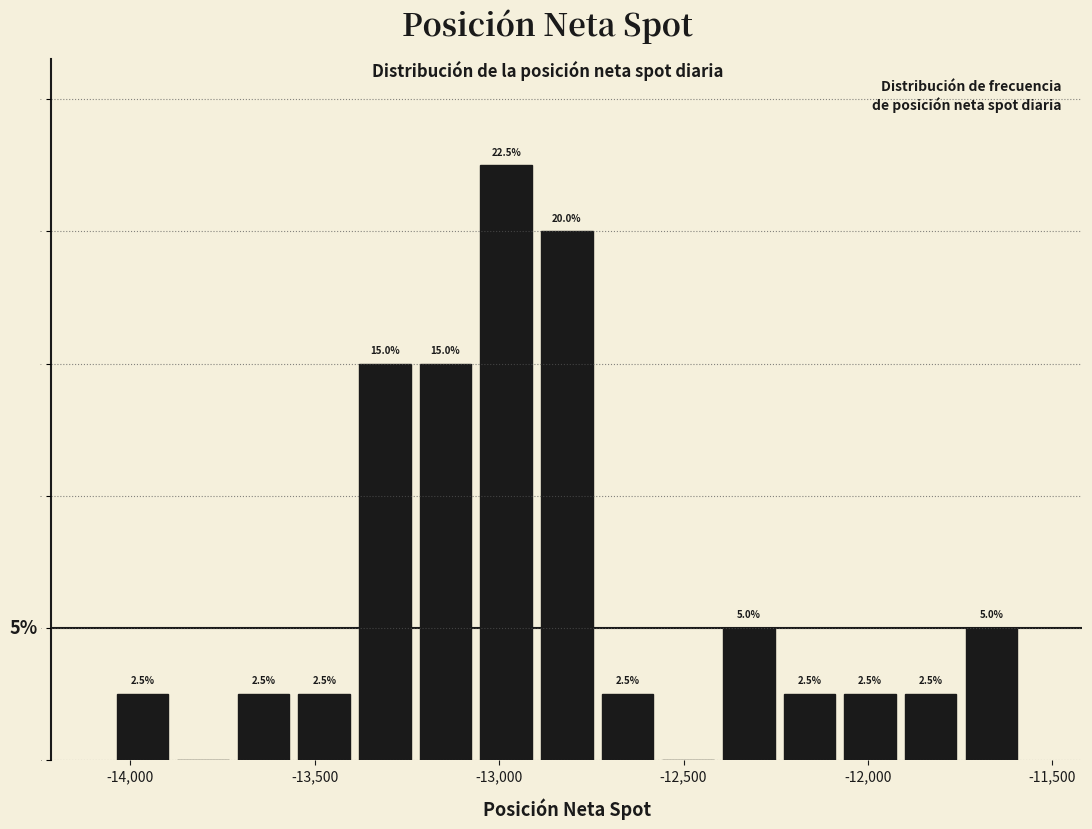

Around what value on the x-axis is the tallest bar? Give the approximate position of its centre, as read against the axis.

-13000